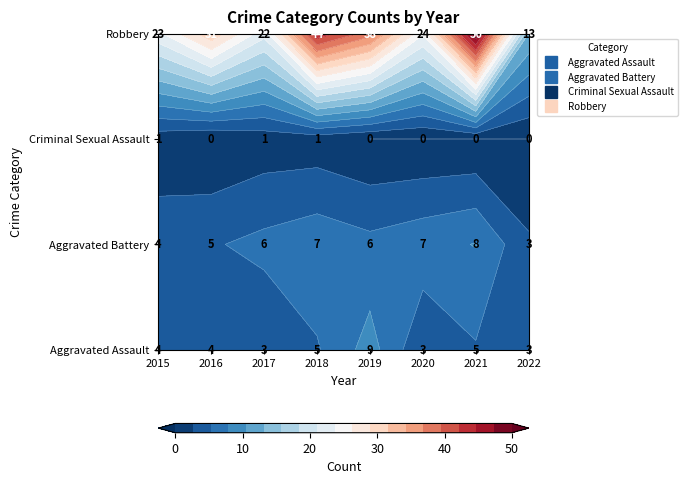

Reading right to left, what are all the values shown in this chart?

Aggravated Assault: 2022=3	2021=5	2020=3	2019=9	2018=5	2017=3	2016=4	2015=4
Aggravated Battery: 2022=3	2021=8	2020=7	2019=6	2018=7	2017=6	2016=5	2015=4
Criminal Sexual Assault: 2022=0	2021=0	2020=0	2019=0	2018=1	2017=1	2016=0	2015=1
Robbery: 2022=13	2021=50	2020=24	2019=38	2018=44	2017=22	2016=31	2015=23